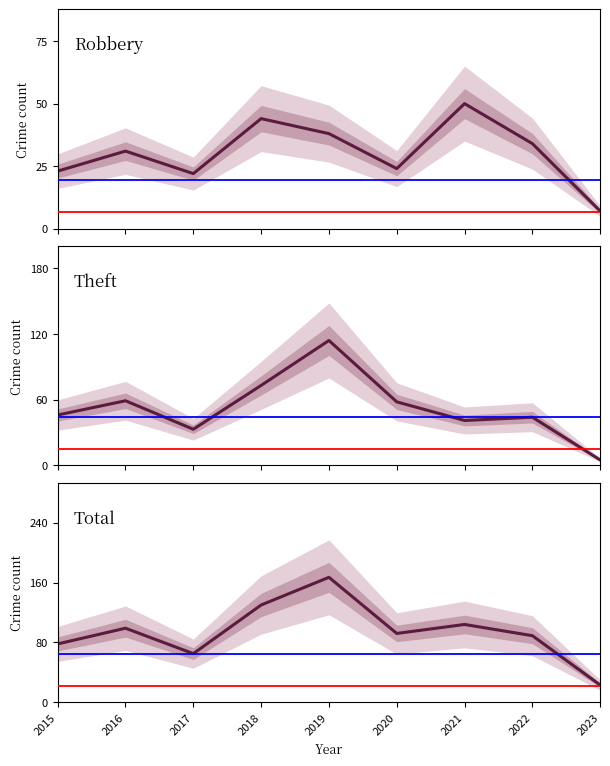

At which label does Theft first exceed 46?

2016